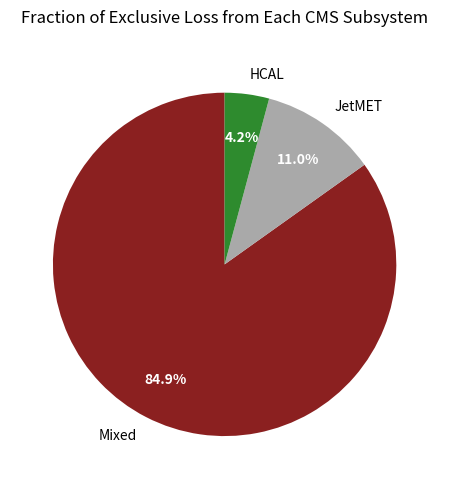

Combined, what portion of the pie is Mixed and JetMET?

95.8%